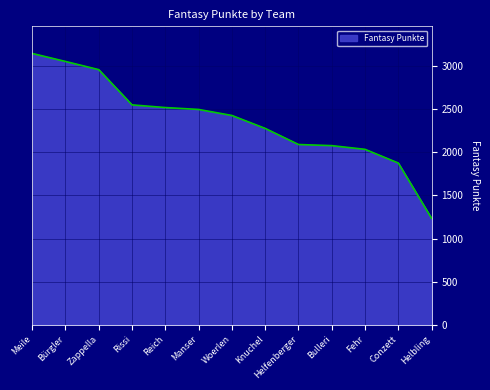

What is the change in value from Zappella to Manser?

-462